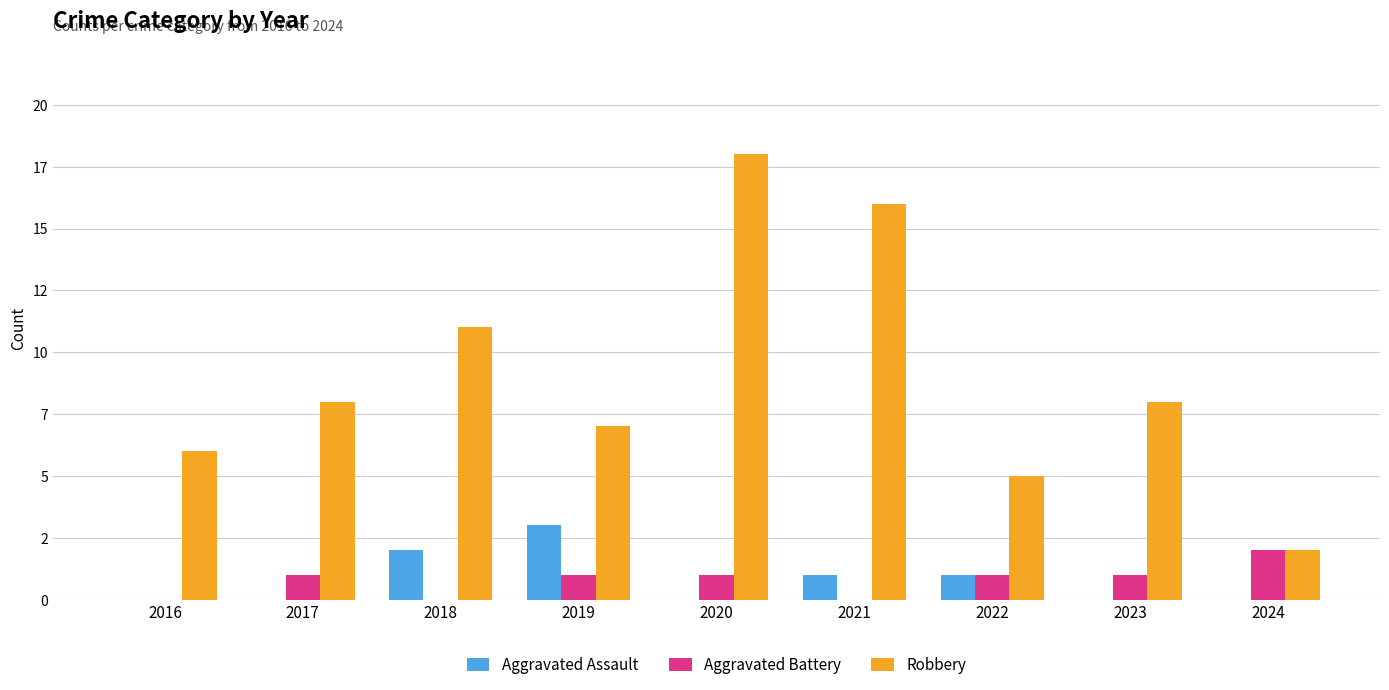

Does the chart contain stacked bars?

No